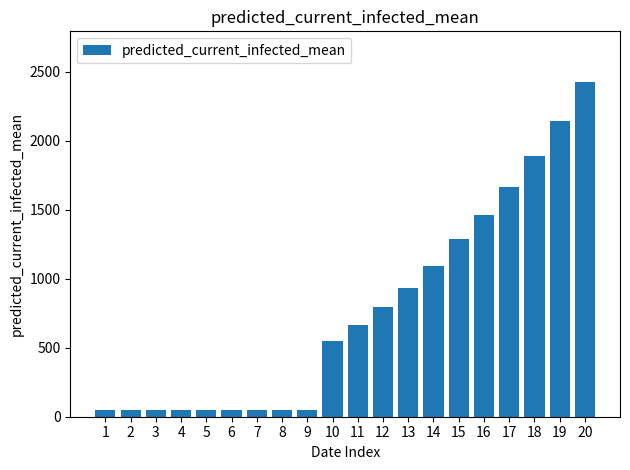

Is it true that the value at 15 is 882?

False